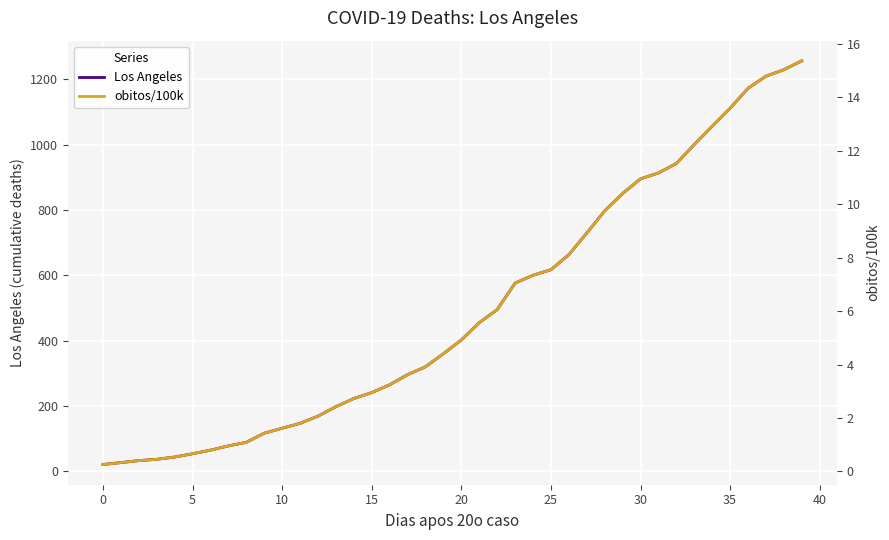

Is it true that Los Angeles equals 198.0 at 13?

True